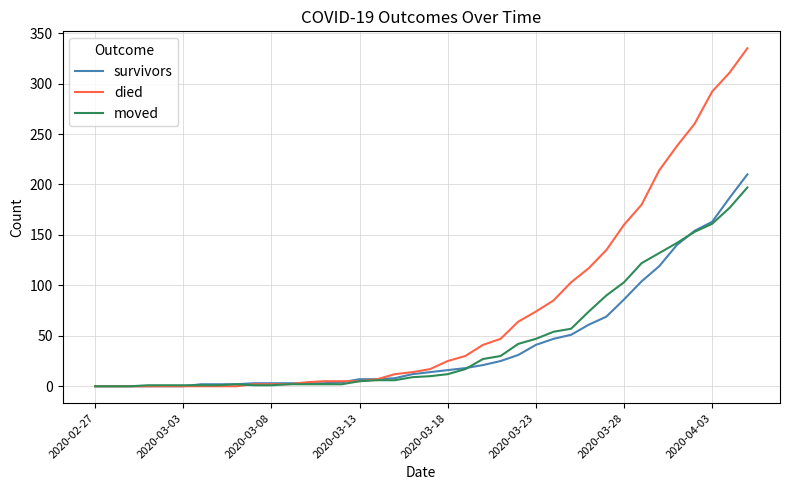

Which series has the widest spread of values?

died